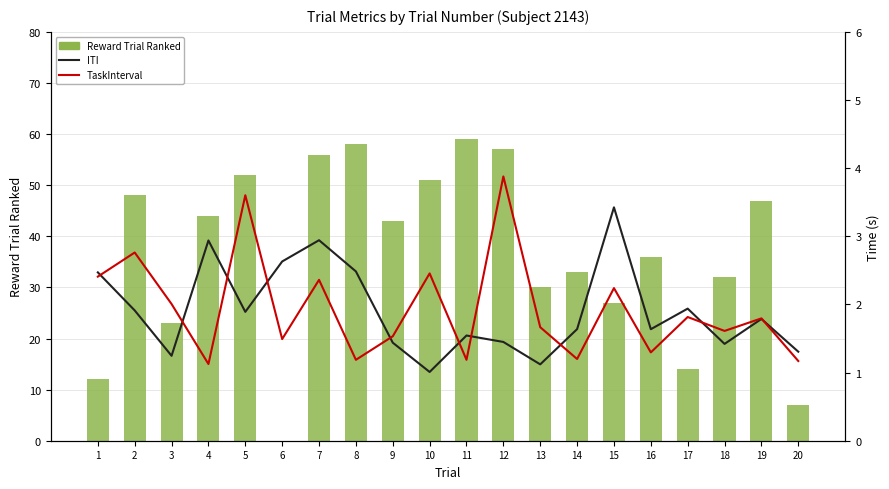

What value does the ITI series have at 20?

1.3